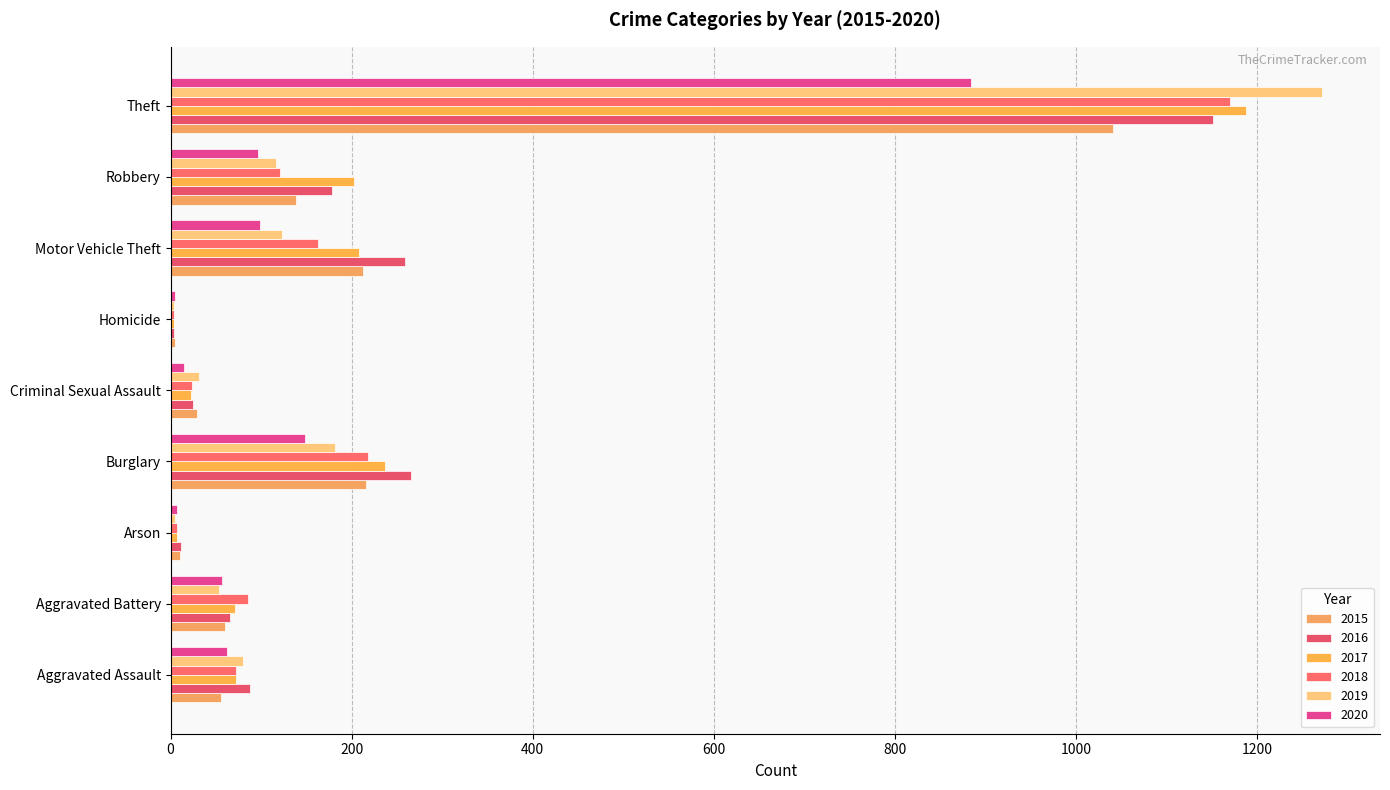

Which category has the lowest value across all series?

Homicide